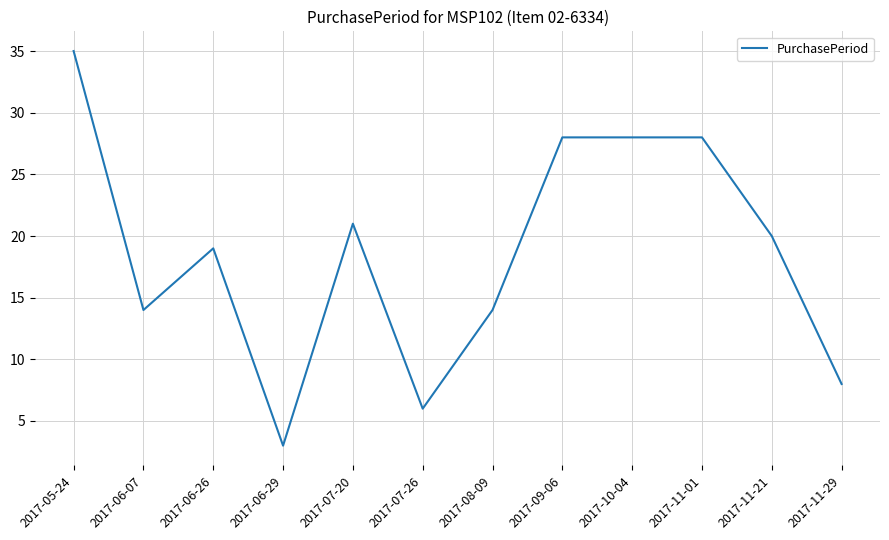

At which category does the chart reach its minimum across all series?

2017-06-29